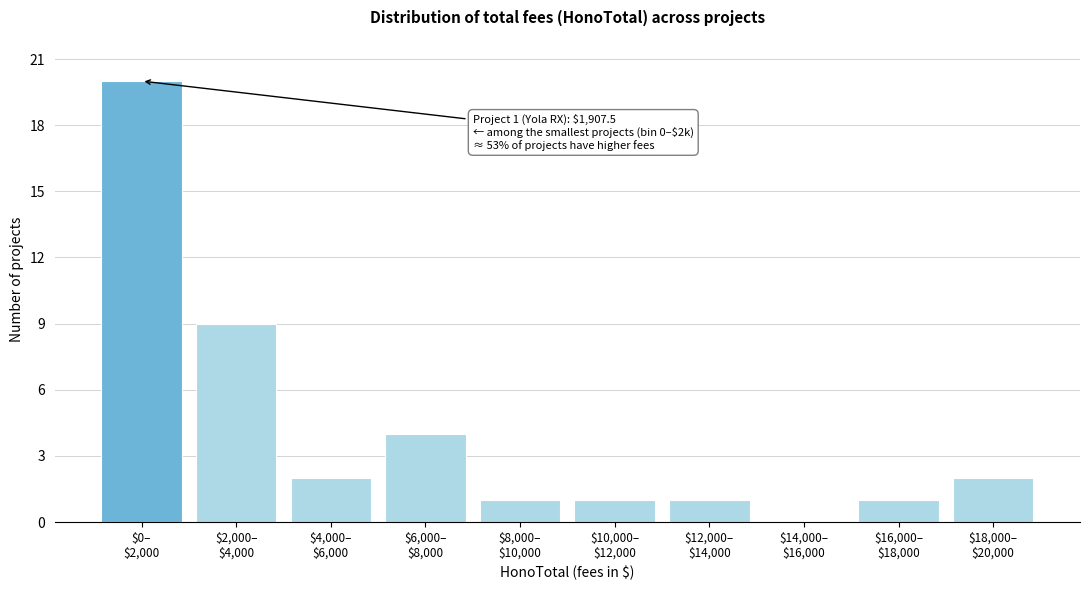

What is the greatest value displayed?

20